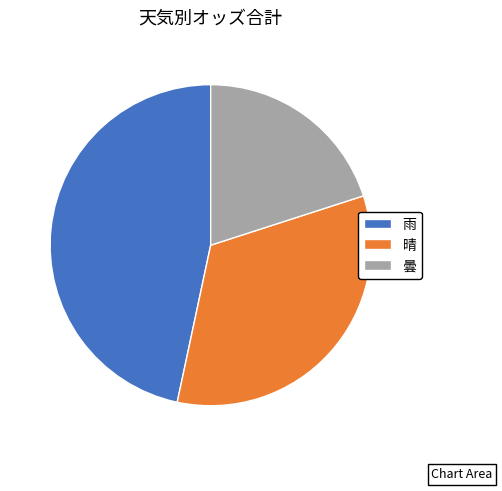

Is 晴 the majority of the pie?

No